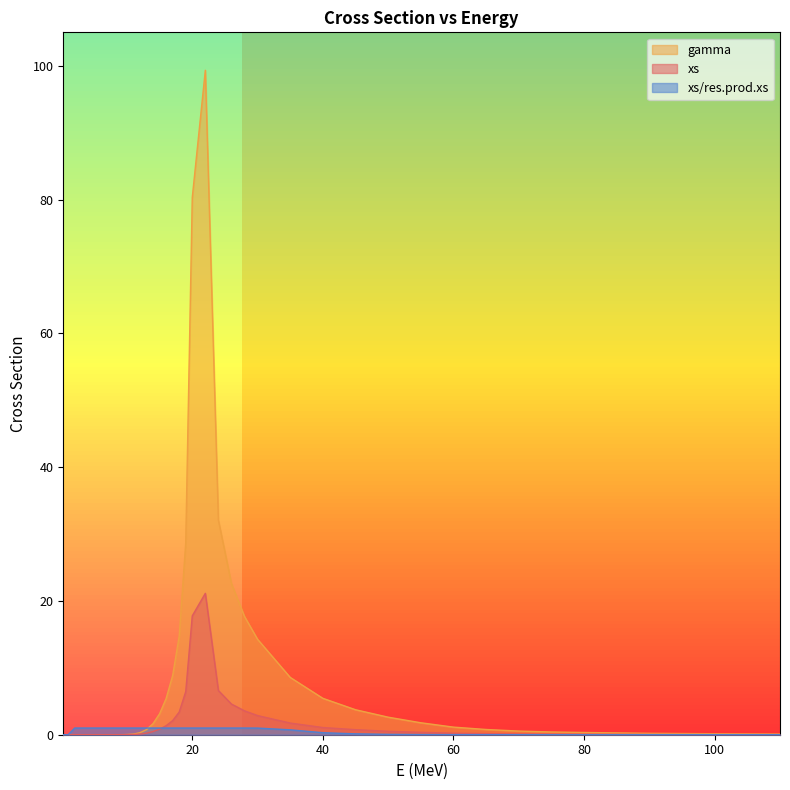

How many series are shown in this chart?

3